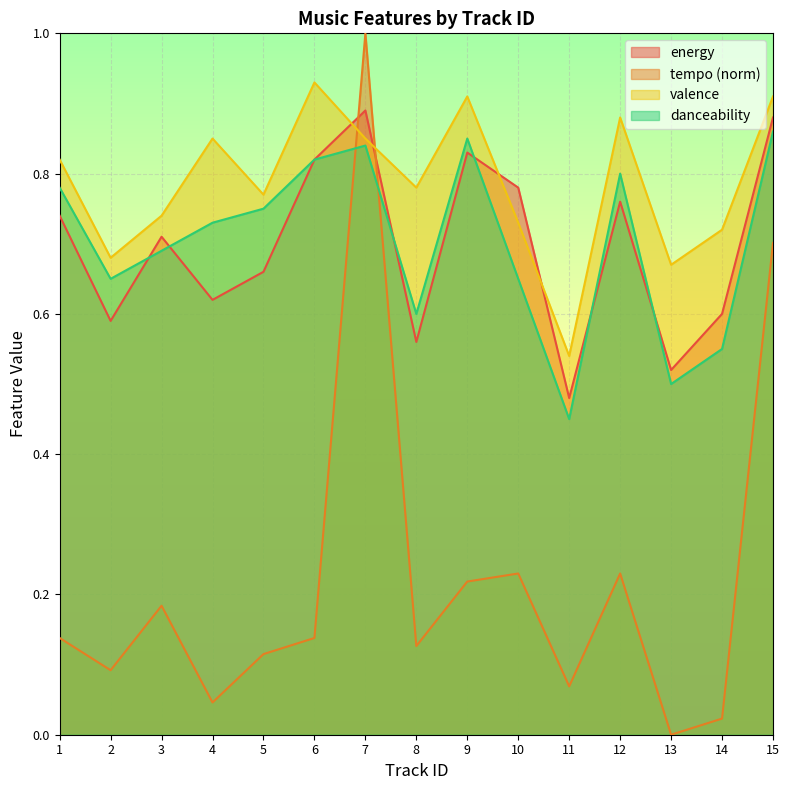

What is the highest value of the valence series?

0.9